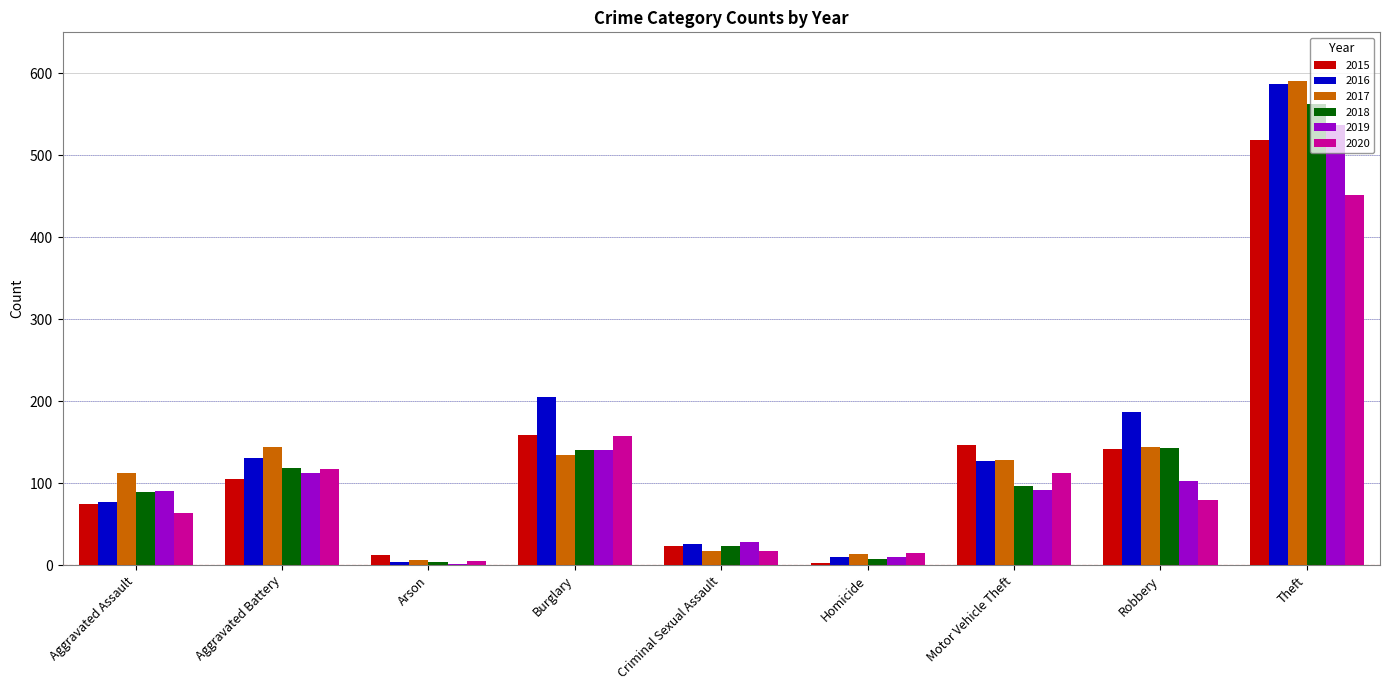

Which series changed the most between Criminal Sexual Assault and Robbery?

2016